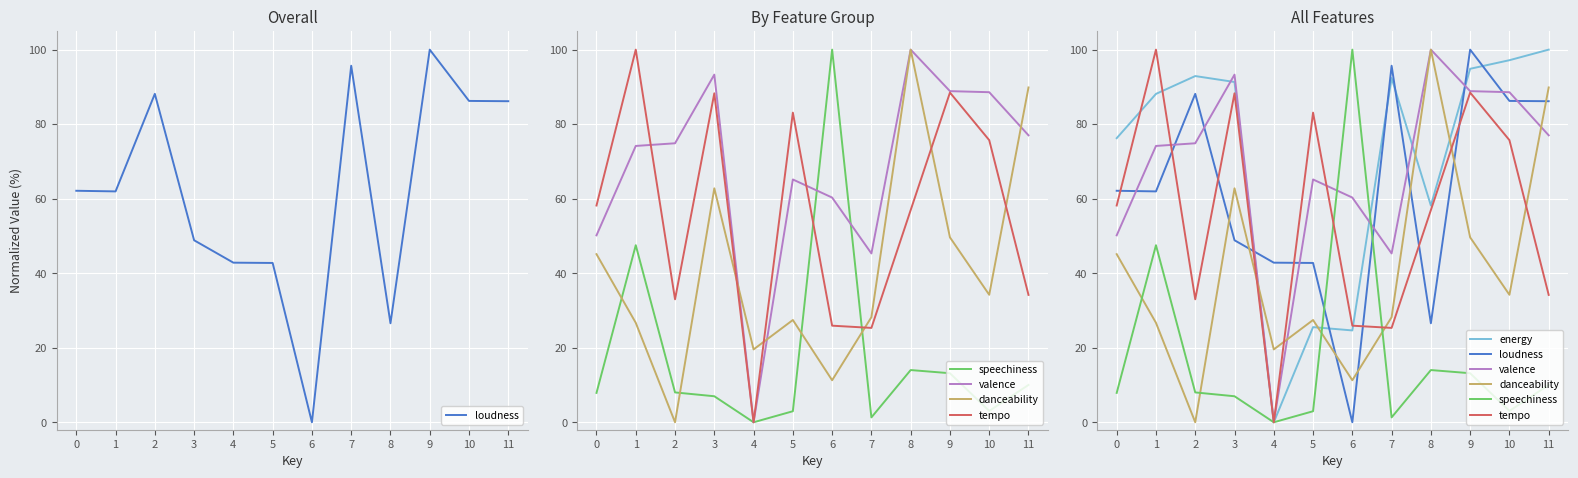

True or false: valence has a value of 60.3 at 6.

True